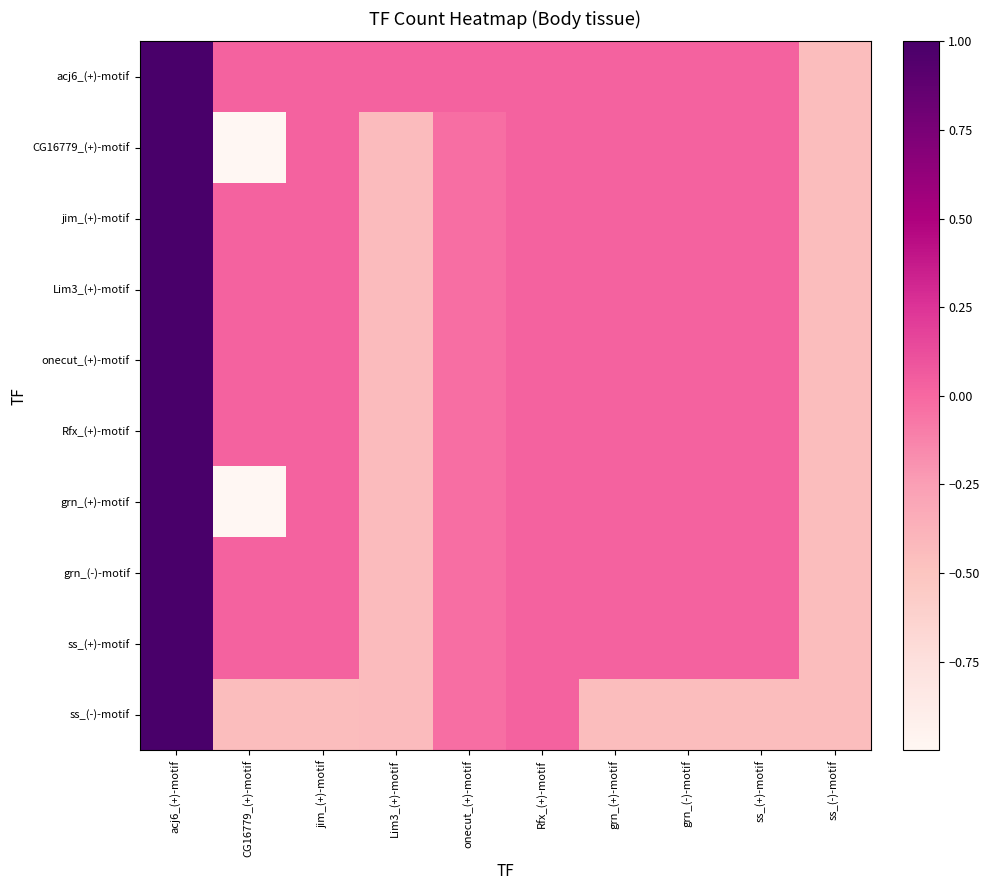

Reading right to left, extract all data points from this chart.

acj6_(+)-motif: ss_(-)-motif=-0.4	ss_(+)-motif=0.0	grn_(-)-motif=0.0	grn_(+)-motif=0.0	Rfx_(+)-motif=0.0	onecut_(+)-motif=0.0	Lim3_(+)-motif=0.0	jim_(+)-motif=0.0	CG16779_(+)-motif=0.0	acj6_(+)-motif=1.0
CG16779_(+)-motif: ss_(-)-motif=-0.4	ss_(+)-motif=0.0	grn_(-)-motif=0.0	grn_(+)-motif=0.0	Rfx_(+)-motif=0.0	onecut_(+)-motif=-0.0	Lim3_(+)-motif=-0.4	jim_(+)-motif=0.0	CG16779_(+)-motif=-1.0	acj6_(+)-motif=1.0
jim_(+)-motif: ss_(-)-motif=-0.4	ss_(+)-motif=0.0	grn_(-)-motif=0.0	grn_(+)-motif=0.0	Rfx_(+)-motif=0.0	onecut_(+)-motif=-0.0	Lim3_(+)-motif=-0.4	jim_(+)-motif=0.0	CG16779_(+)-motif=0.0	acj6_(+)-motif=1.0
Lim3_(+)-motif: ss_(-)-motif=-0.4	ss_(+)-motif=0.0	grn_(-)-motif=0.0	grn_(+)-motif=0.0	Rfx_(+)-motif=0.0	onecut_(+)-motif=-0.0	Lim3_(+)-motif=-0.4	jim_(+)-motif=0.0	CG16779_(+)-motif=0.0	acj6_(+)-motif=1.0
onecut_(+)-motif: ss_(-)-motif=-0.4	ss_(+)-motif=0.0	grn_(-)-motif=0.0	grn_(+)-motif=0.0	Rfx_(+)-motif=0.0	onecut_(+)-motif=-0.0	Lim3_(+)-motif=-0.4	jim_(+)-motif=0.0	CG16779_(+)-motif=0.0	acj6_(+)-motif=1.0
Rfx_(+)-motif: ss_(-)-motif=-0.4	ss_(+)-motif=0.0	grn_(-)-motif=0.0	grn_(+)-motif=0.0	Rfx_(+)-motif=0.0	onecut_(+)-motif=-0.0	Lim3_(+)-motif=-0.4	jim_(+)-motif=0.0	CG16779_(+)-motif=0.0	acj6_(+)-motif=1.0
grn_(+)-motif: ss_(-)-motif=-0.4	ss_(+)-motif=0.0	grn_(-)-motif=0.0	grn_(+)-motif=0.0	Rfx_(+)-motif=0.0	onecut_(+)-motif=-0.0	Lim3_(+)-motif=-0.4	jim_(+)-motif=0.0	CG16779_(+)-motif=-1.0	acj6_(+)-motif=1.0
grn_(-)-motif: ss_(-)-motif=-0.4	ss_(+)-motif=0.0	grn_(-)-motif=0.0	grn_(+)-motif=0.0	Rfx_(+)-motif=0.0	onecut_(+)-motif=-0.0	Lim3_(+)-motif=-0.4	jim_(+)-motif=0.0	CG16779_(+)-motif=0.0	acj6_(+)-motif=1.0
ss_(+)-motif: ss_(-)-motif=-0.4	ss_(+)-motif=0.0	grn_(-)-motif=0.0	grn_(+)-motif=0.0	Rfx_(+)-motif=0.0	onecut_(+)-motif=-0.0	Lim3_(+)-motif=-0.4	jim_(+)-motif=0.0	CG16779_(+)-motif=0.0	acj6_(+)-motif=1.0
ss_(-)-motif: ss_(-)-motif=-0.4	ss_(+)-motif=-0.4	grn_(-)-motif=-0.4	grn_(+)-motif=-0.4	Rfx_(+)-motif=0.0	onecut_(+)-motif=-0.0	Lim3_(+)-motif=-0.4	jim_(+)-motif=-0.4	CG16779_(+)-motif=-0.4	acj6_(+)-motif=1.0